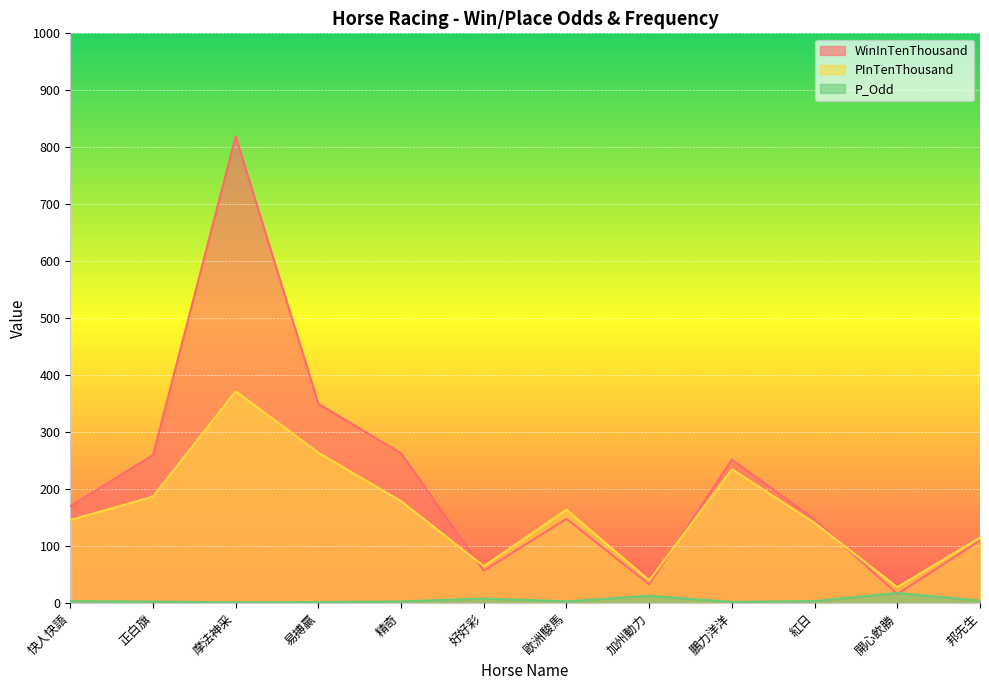

How many lines are shown in the chart?

3